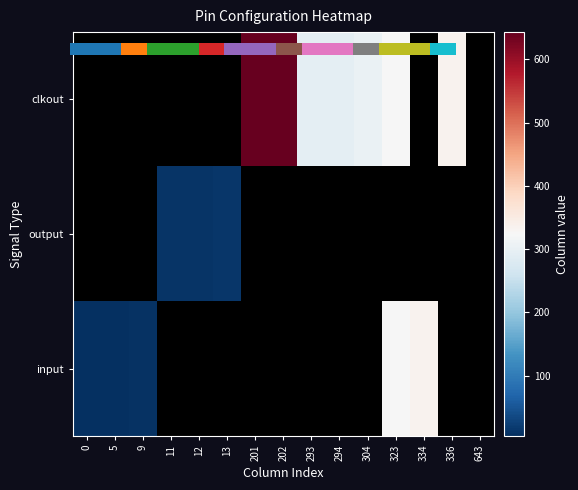

The value of clkout at 334 is 0. True or false?

True